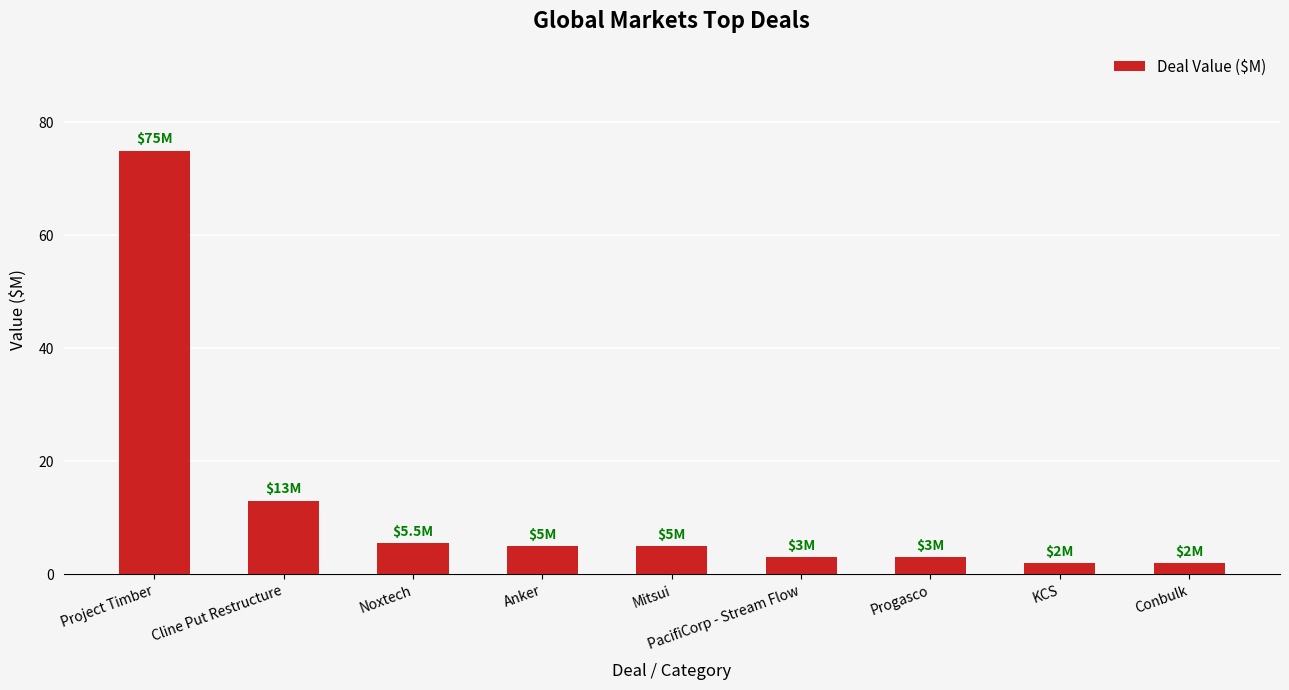

What is the average value?

12.6